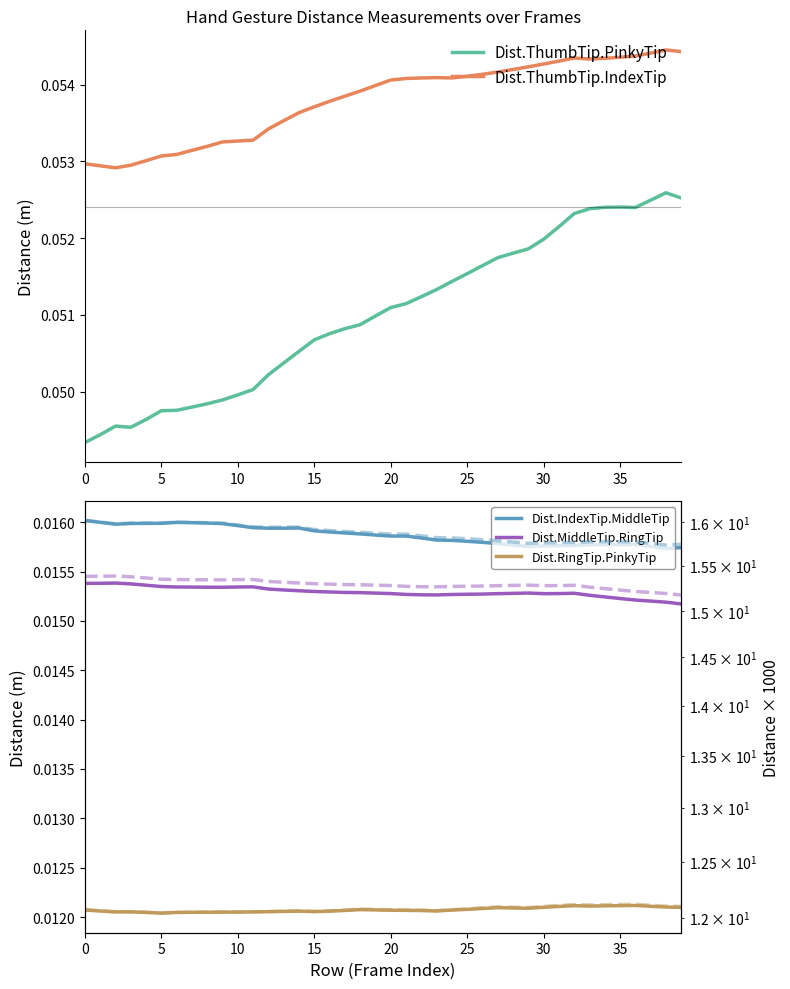

Reading left to right, transcribe all the data shown in this chart.

Dist.ThumbTip.PinkyTip: 0=0.0	1=0.0	2=0.0	3=0.0	4=0.0	5=0.0	6=0.0	7=0.0	8=0.0	9=0.0	10=0.0	11=0.1	12=0.1	13=0.1	14=0.1	15=0.1	16=0.1	17=0.1	18=0.1	19=0.1	20=0.1	21=0.1	22=0.1	23=0.1	24=0.1	25=0.1	26=0.1	27=0.1	28=0.1	29=0.1	30=0.1	31=0.1	32=0.1	33=0.1	34=0.1	35=0.1	36=0.1	37=0.1	38=0.1	39=0.1
Dist.ThumbTip.IndexTip: 0=0.1	1=0.1	2=0.1	3=0.1	4=0.1	5=0.1	6=0.1	7=0.1	8=0.1	9=0.1	10=0.1	11=0.1	12=0.1	13=0.1	14=0.1	15=0.1	16=0.1	17=0.1	18=0.1	19=0.1	20=0.1	21=0.1	22=0.1	23=0.1	24=0.1	25=0.1	26=0.1	27=0.1	28=0.1	29=0.1	30=0.1	31=0.1	32=0.1	33=0.1	34=0.1	35=0.1	36=0.1	37=0.1	38=0.1	39=0.1
Dist.IndexTip.MiddleTip: 0=0.0	1=0.0	2=0.0	3=0.0	4=0.0	5=0.0	6=0.0	7=0.0	8=0.0	9=0.0	10=0.0	11=0.0	12=0.0	13=0.0	14=0.0	15=0.0	16=0.0	17=0.0	18=0.0	19=0.0	20=0.0	21=0.0	22=0.0	23=0.0	24=0.0	25=0.0	26=0.0	27=0.0	28=0.0	29=0.0	30=0.0	31=0.0	32=0.0	33=0.0	34=0.0	35=0.0	36=0.0	37=0.0	38=0.0	39=0.0
Dist.MiddleTip.RingTip: 0=0.0	1=0.0	2=0.0	3=0.0	4=0.0	5=0.0	6=0.0	7=0.0	8=0.0	9=0.0	10=0.0	11=0.0	12=0.0	13=0.0	14=0.0	15=0.0	16=0.0	17=0.0	18=0.0	19=0.0	20=0.0	21=0.0	22=0.0	23=0.0	24=0.0	25=0.0	26=0.0	27=0.0	28=0.0	29=0.0	30=0.0	31=0.0	32=0.0	33=0.0	34=0.0	35=0.0	36=0.0	37=0.0	38=0.0	39=0.0
Dist.RingTip.PinkyTip: 0=0.0	1=0.0	2=0.0	3=0.0	4=0.0	5=0.0	6=0.0	7=0.0	8=0.0	9=0.0	10=0.0	11=0.0	12=0.0	13=0.0	14=0.0	15=0.0	16=0.0	17=0.0	18=0.0	19=0.0	20=0.0	21=0.0	22=0.0	23=0.0	24=0.0	25=0.0	26=0.0	27=0.0	28=0.0	29=0.0	30=0.0	31=0.0	32=0.0	33=0.0	34=0.0	35=0.0	36=0.0	37=0.0	38=0.0	39=0.0